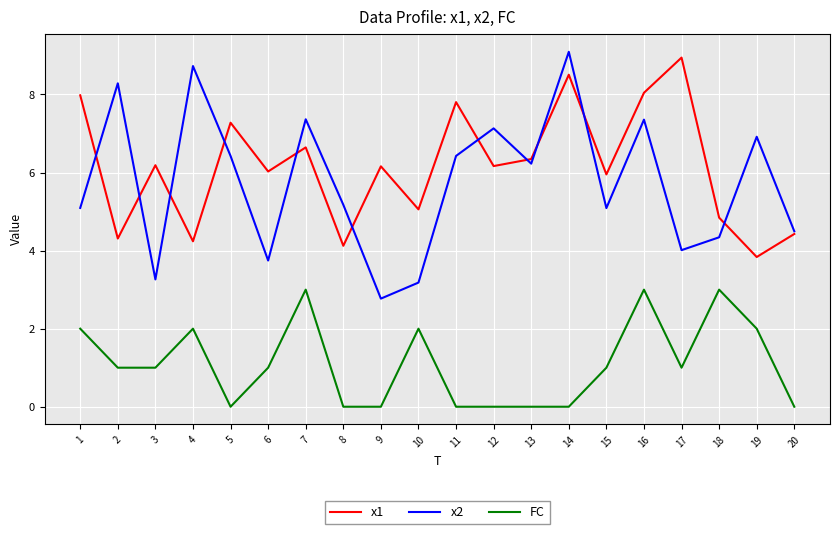

In x1, how many points are lower than both neighbors (excluding endpoints)?

8